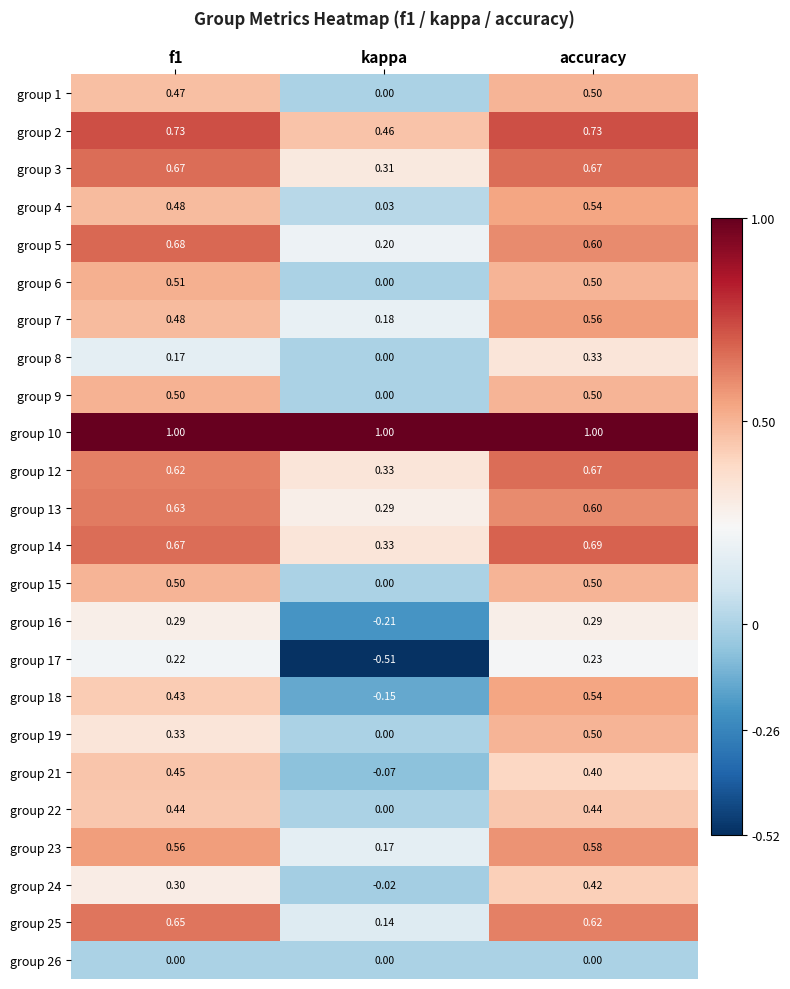

Which category has the highest value in the group 24 series?

accuracy